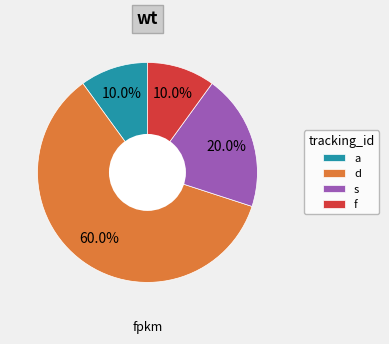

Which category has the biggest portion of the pie?

d